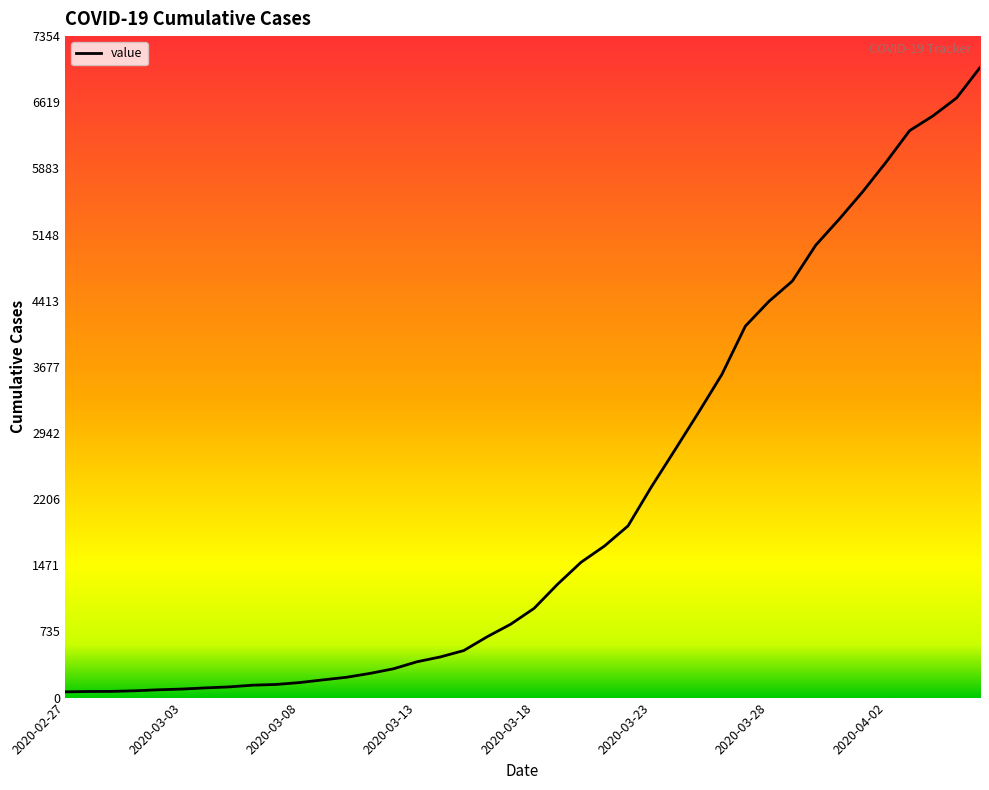

What is the maximum value shown in the chart?

7004